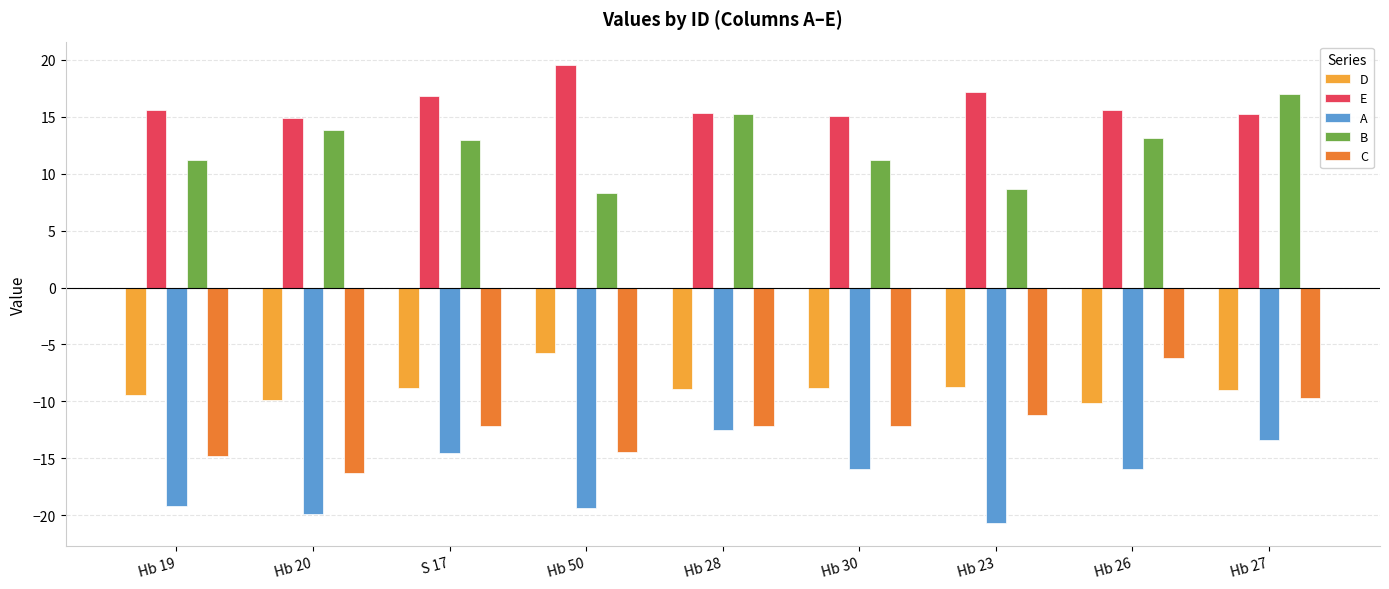

What is the maximum value for C?

-6.2